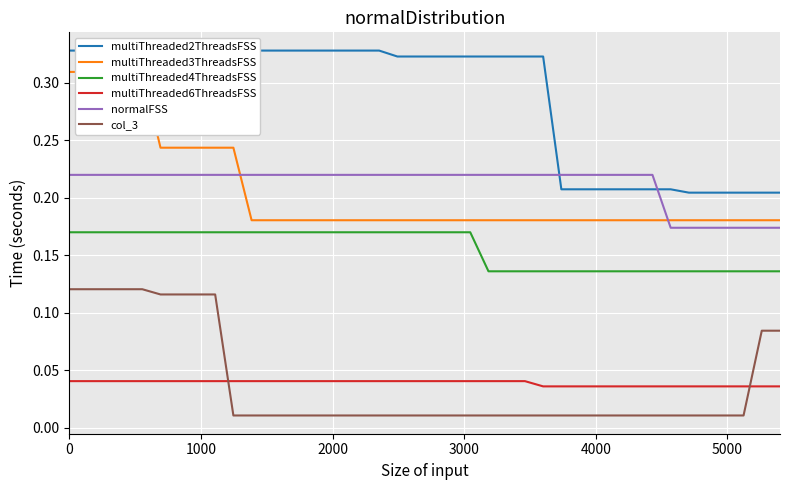

What is the difference between the maximum and minimum values in the col_3 series?

0.1